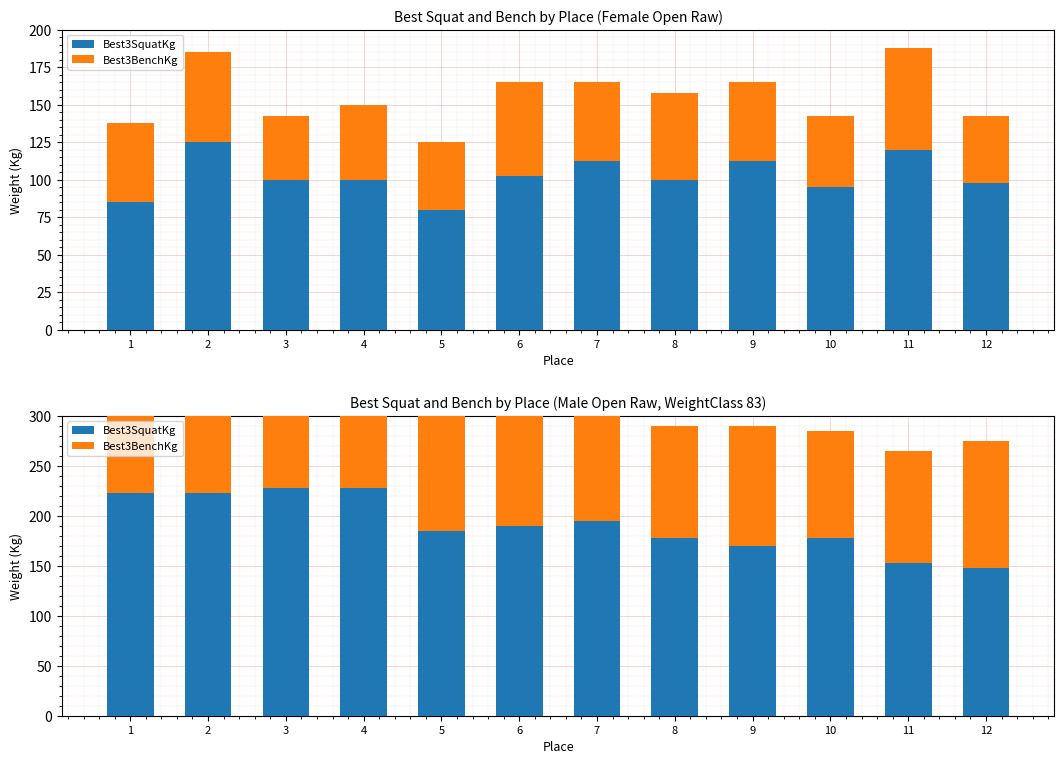

List the series in order of their peak value, lowest first.

Best3BenchKg, Best3SquatKg